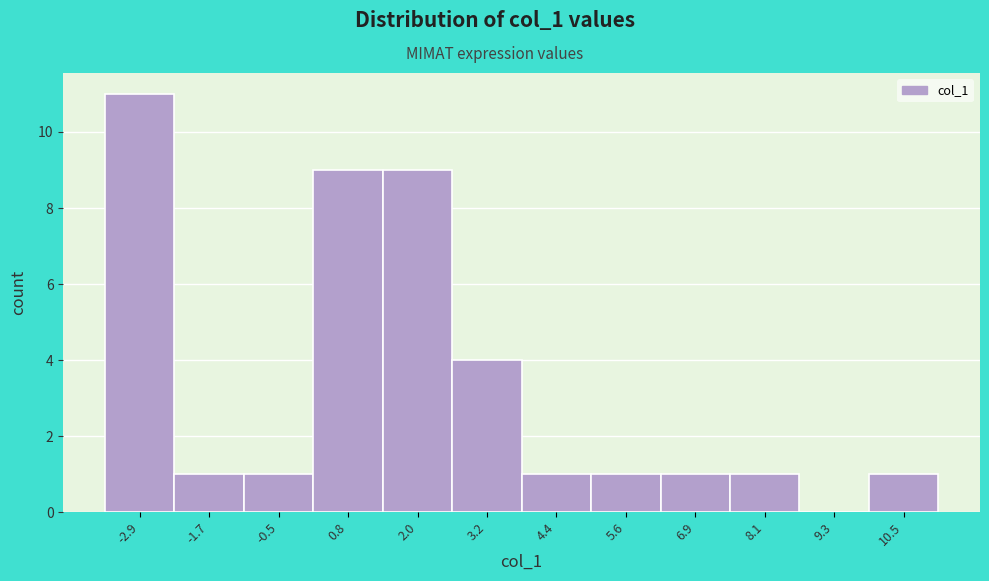

Reading left to right, list all the values displayed in this chart.

-2.9=11	-1.7=1	-0.5=1	0.8=9	2.0=9	3.2=4	4.4=1	5.6=1	6.9=1	8.1=1	9.3=0	10.5=1